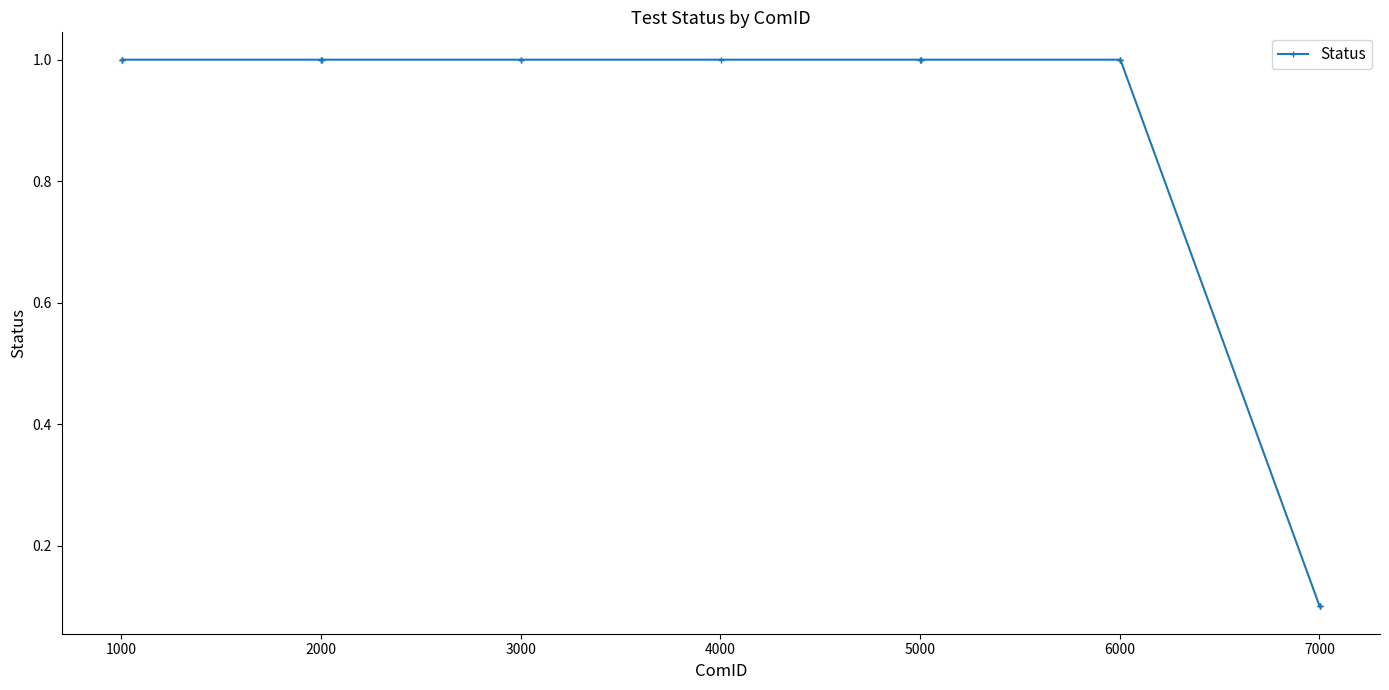

What is the average value?

0.9